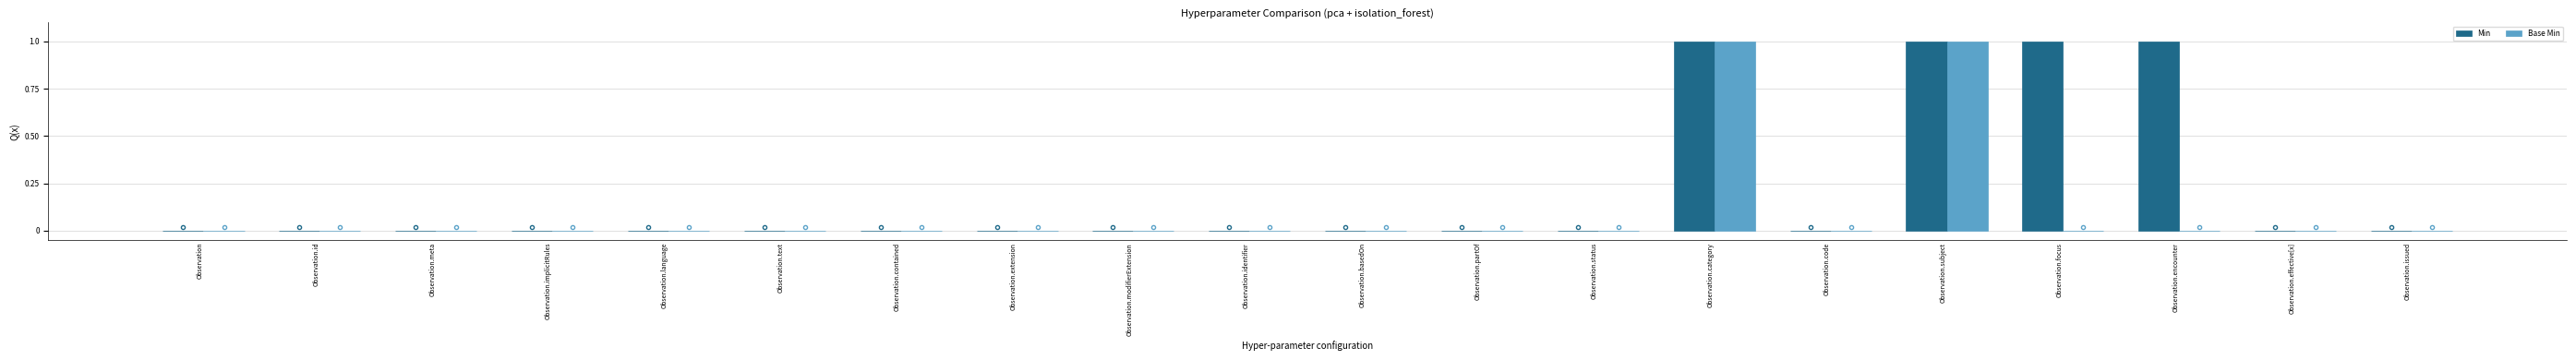

Which series has the largest total across all categories?

Min